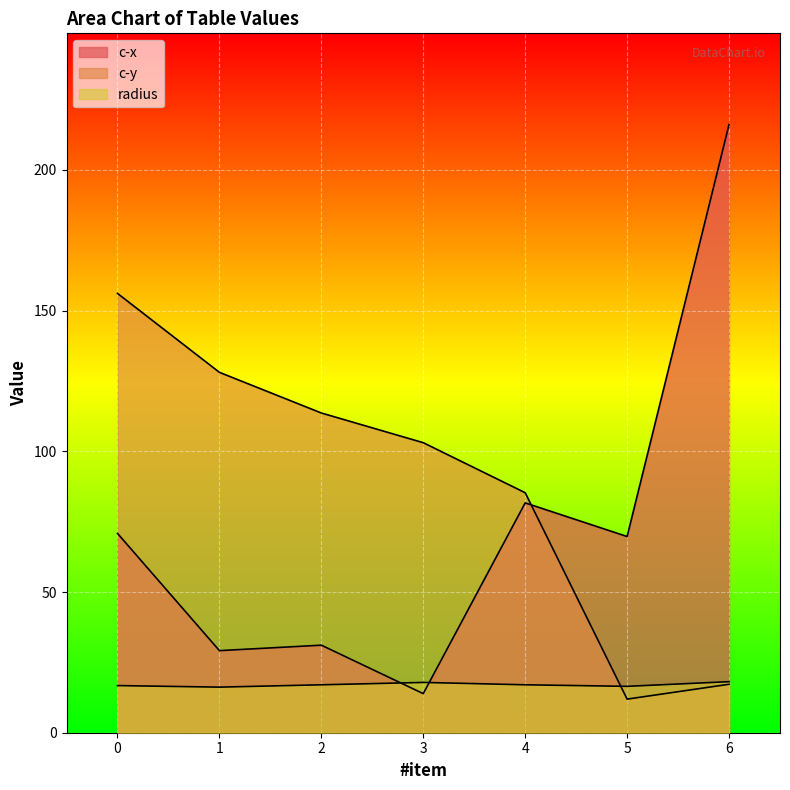

What is the average value of the c-y series?

87.9